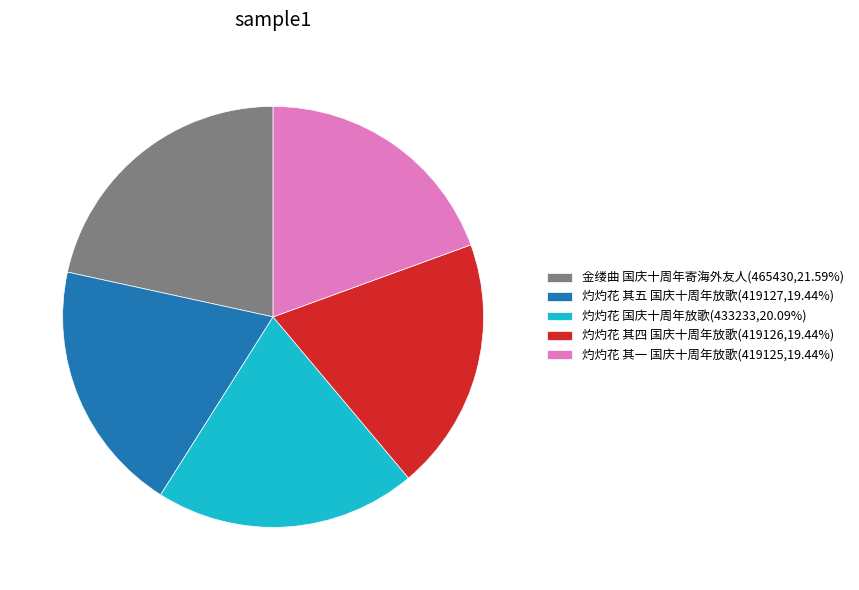

True or false: 灼灼花 其四 国庆十周年放歌 accounts for 19% of the total.

True